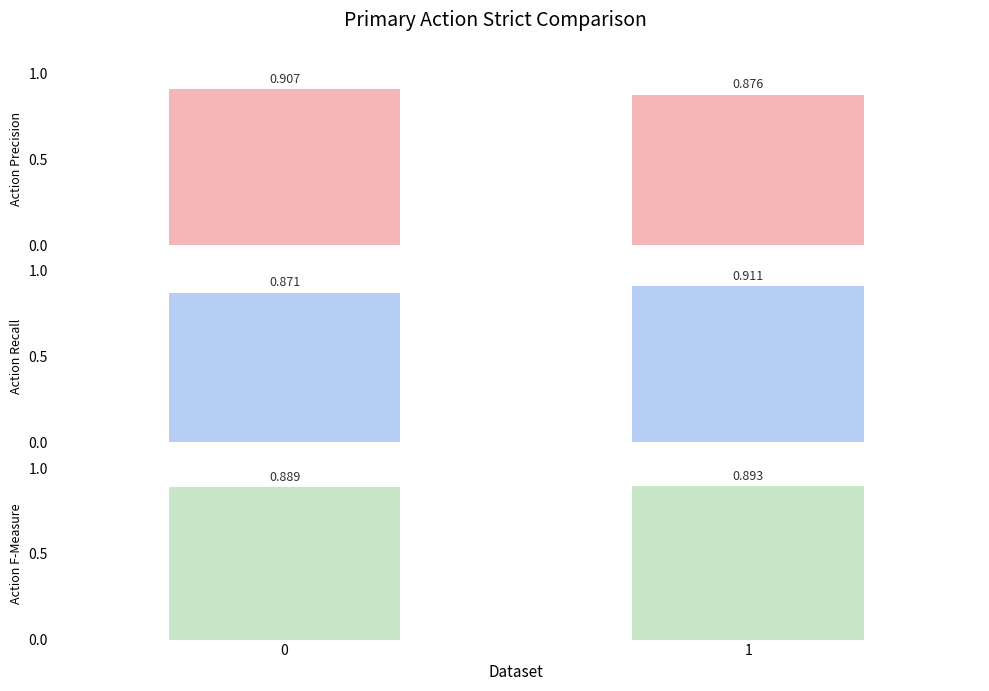

Reading left to right, extract all data points from this chart.

precision: 0=0.9	1=0.9
recall: 0=0.9	1=0.9
f1-score: 0=0.9	1=0.9